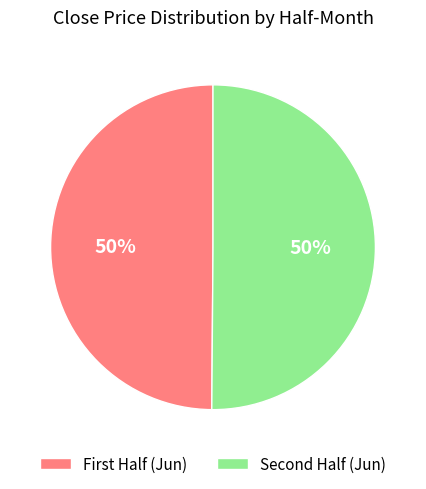

To the nearest percent, what is the average slice percentage?

50%